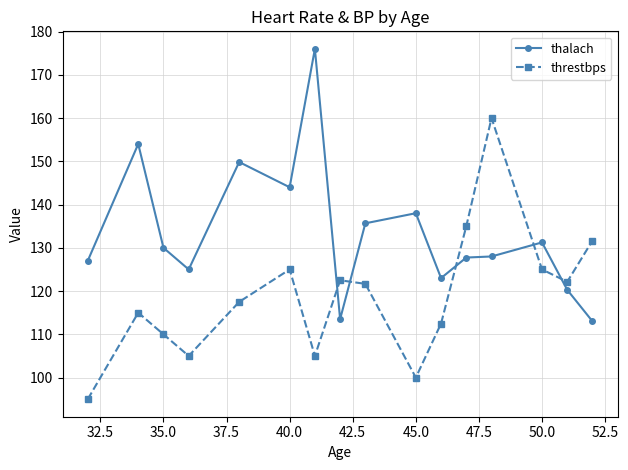

Does the chart have visible grid lines?

Yes